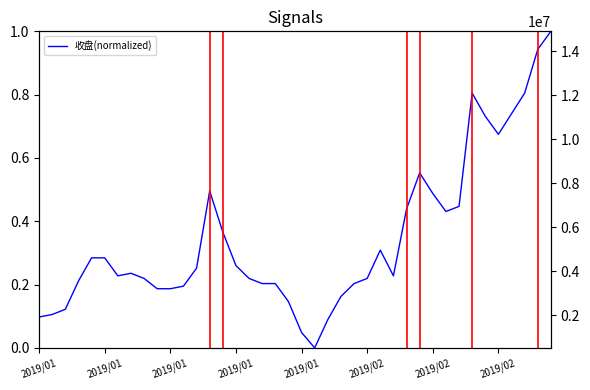

What is the sum of the 收盘(normalized) values at 12 and 13?

0.7